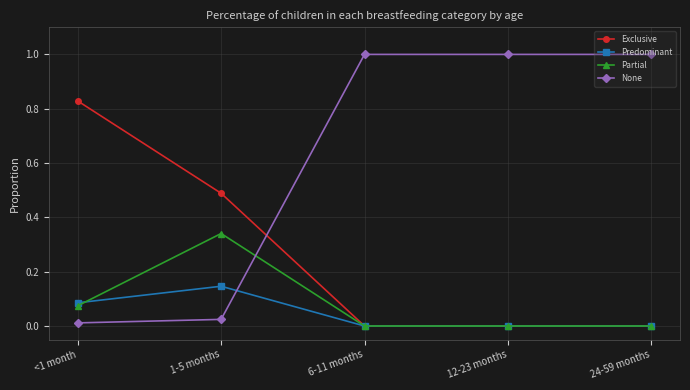

How many intersections are there between None and Predominant?

1